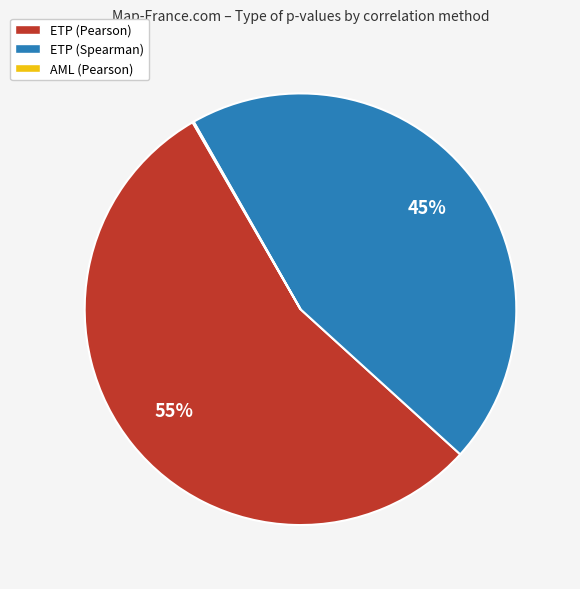

Does any single category account for the majority?

Yes